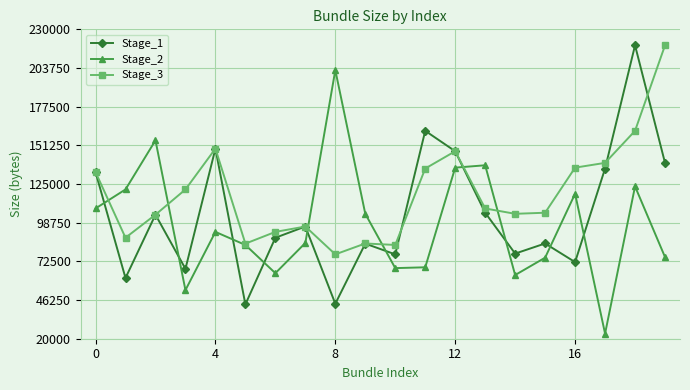

True or false: Stage_2 has more than 1 points higher than both neighbors.

True